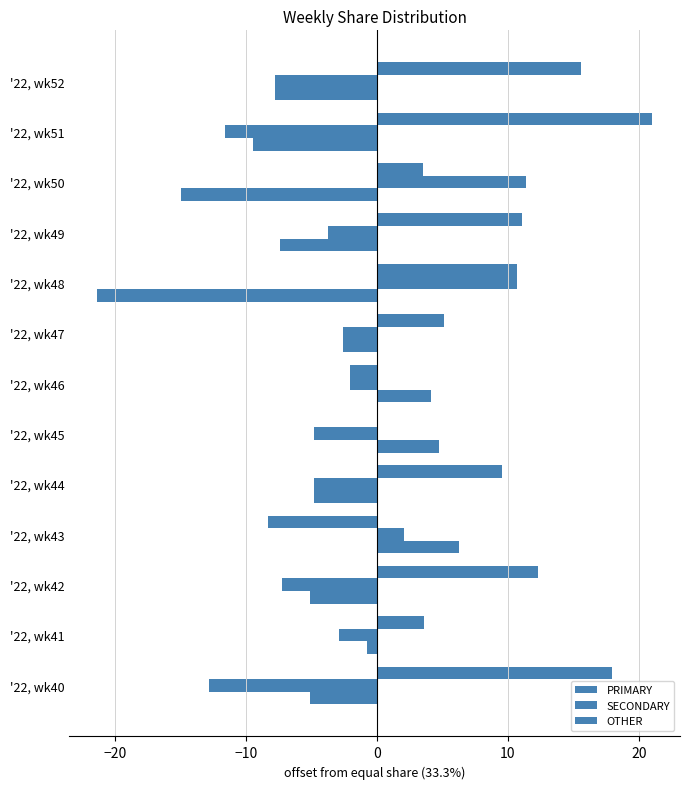

How many series are shown in this chart?

3